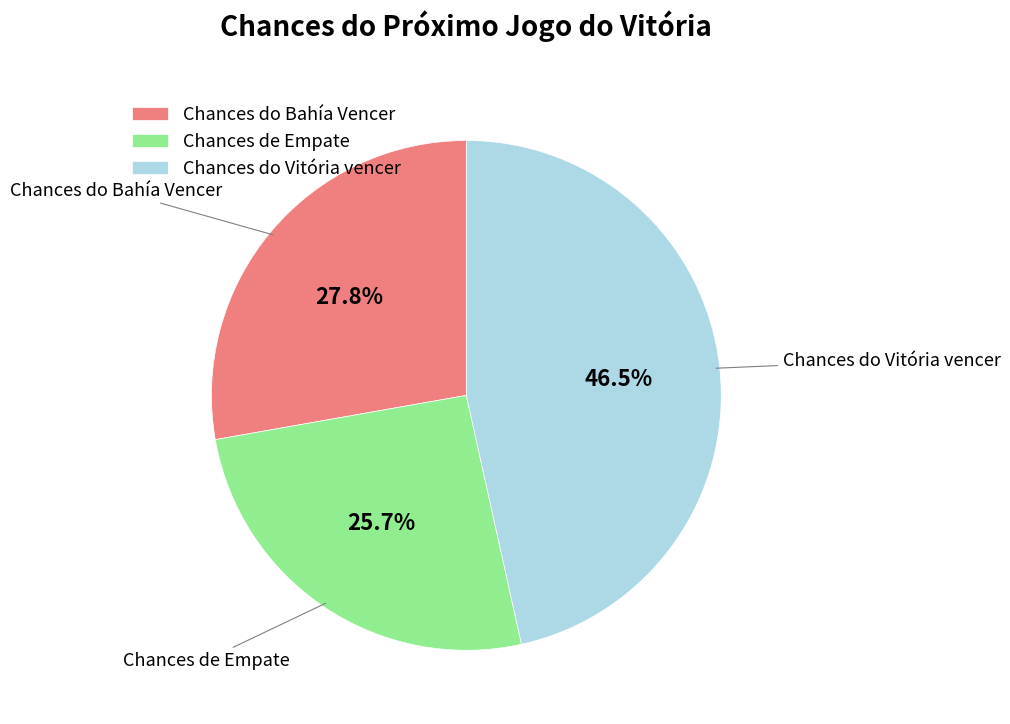

How many slices are in this pie chart?

3